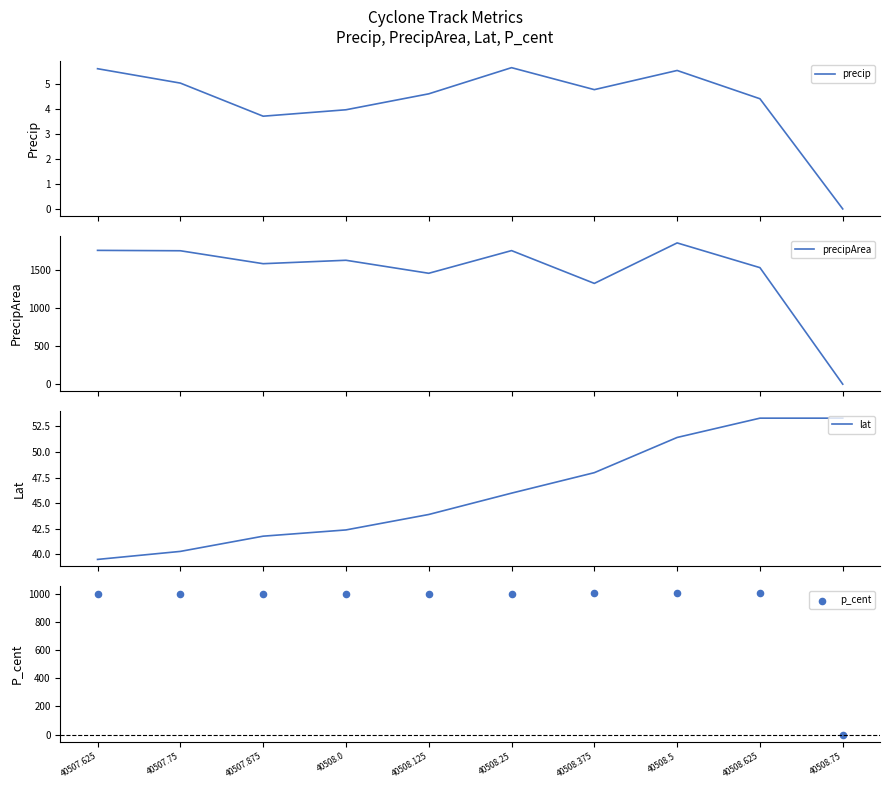

Which series has the largest Y range (max minus min)?

precipArea